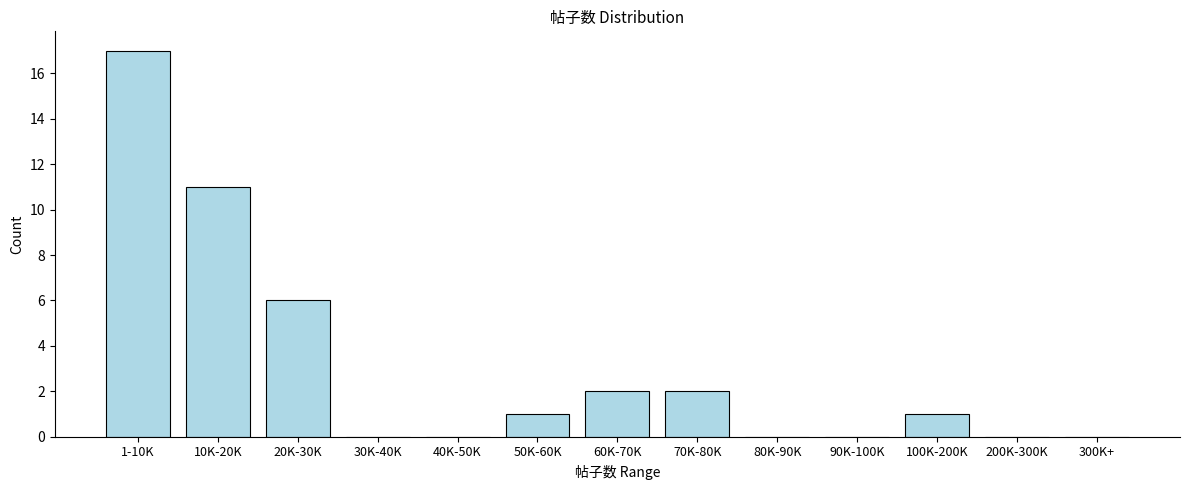

Reading right to left, transcribe all the data shown in this chart.

300K+=0	200K-300K=0	100K-200K=1	90K-100K=0	80K-90K=0	70K-80K=2	60K-70K=2	50K-60K=1	40K-50K=0	30K-40K=0	20K-30K=6	10K-20K=11	1-10K=17